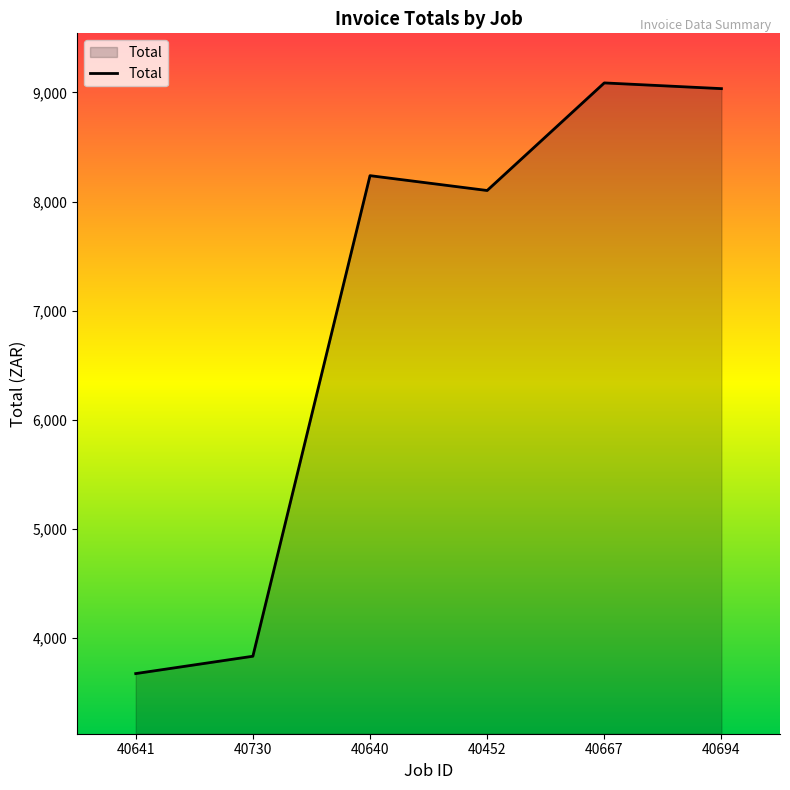

Where is the first local minimum?

40452